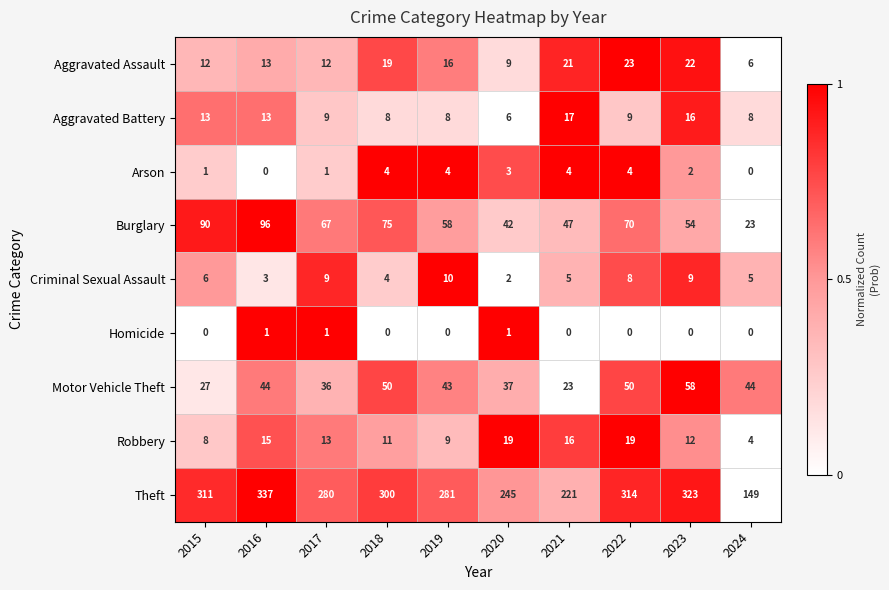

What is the highest value of the Arson series?

4